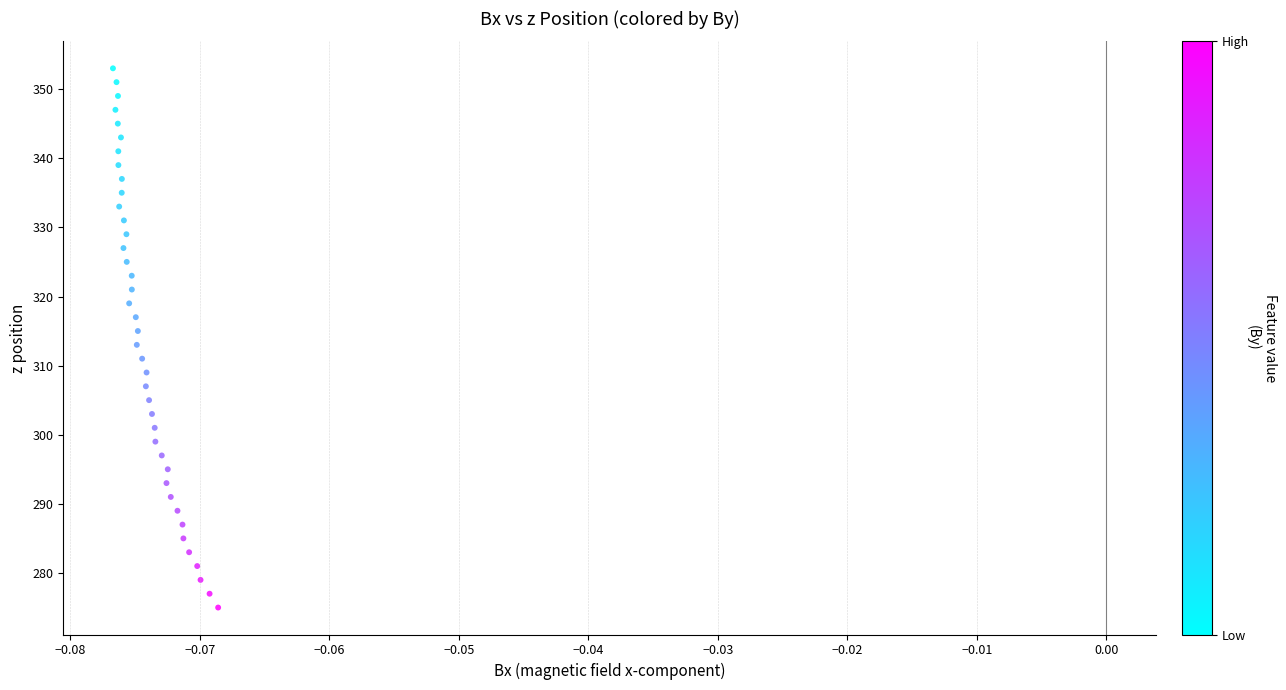

What is the range of Y values (max minus min)?

78.0